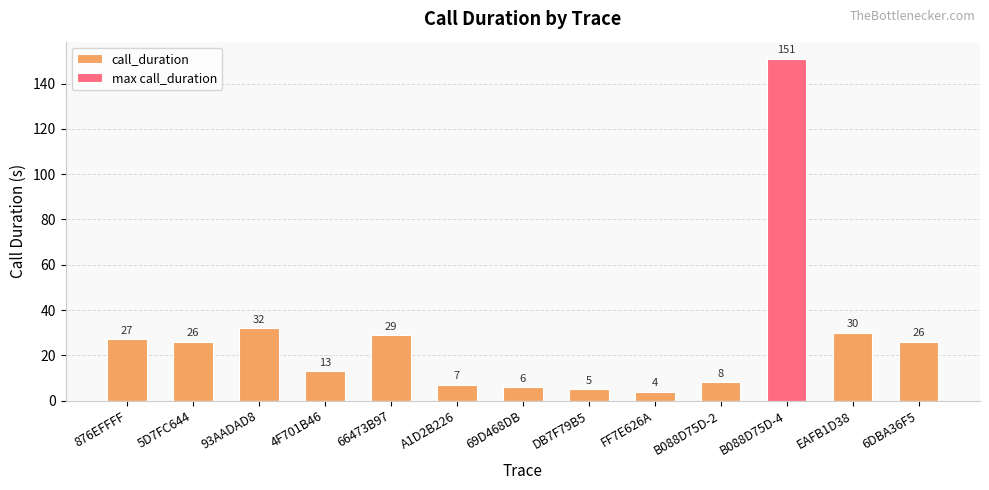

What is the label of the 11th bar from the right?

93AADAD8